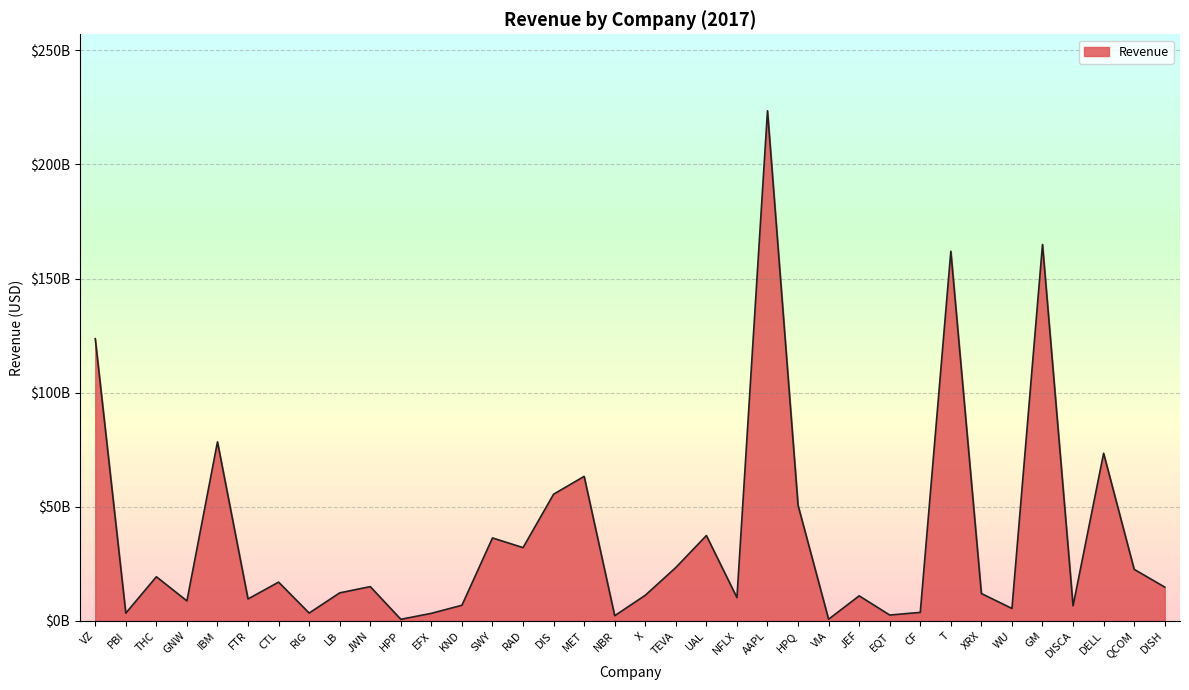

Which label corresponds to the smallest value in the chart?

HPP